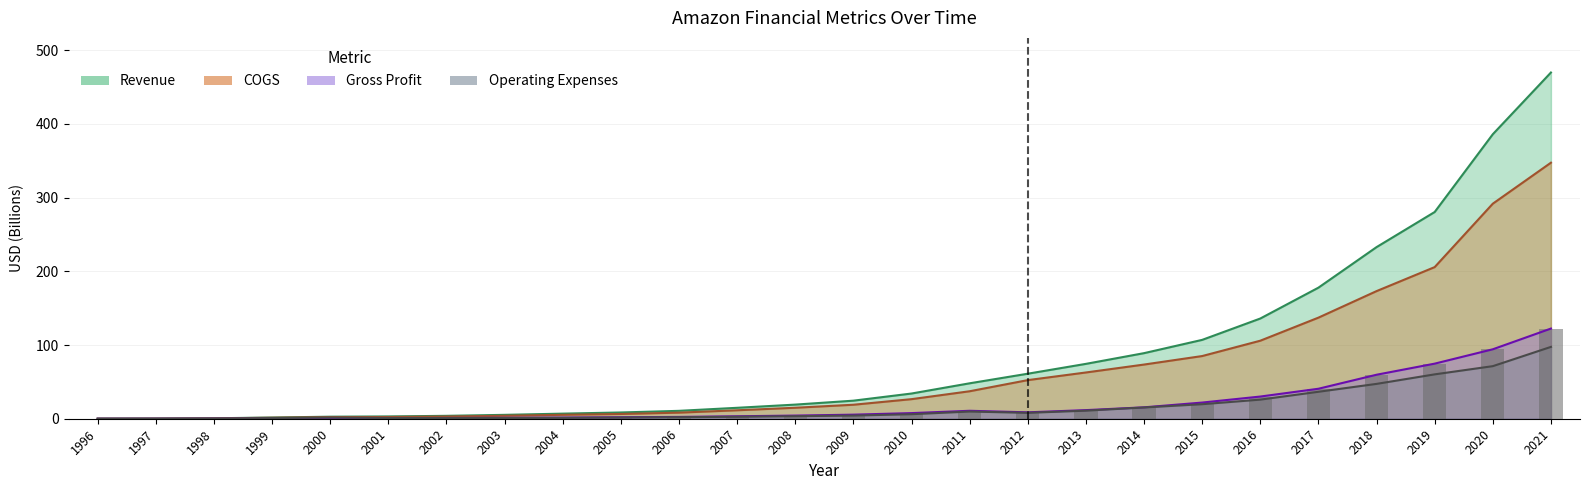

What is the difference between the Operating Expenses values at 2015 and 2002?

18.8